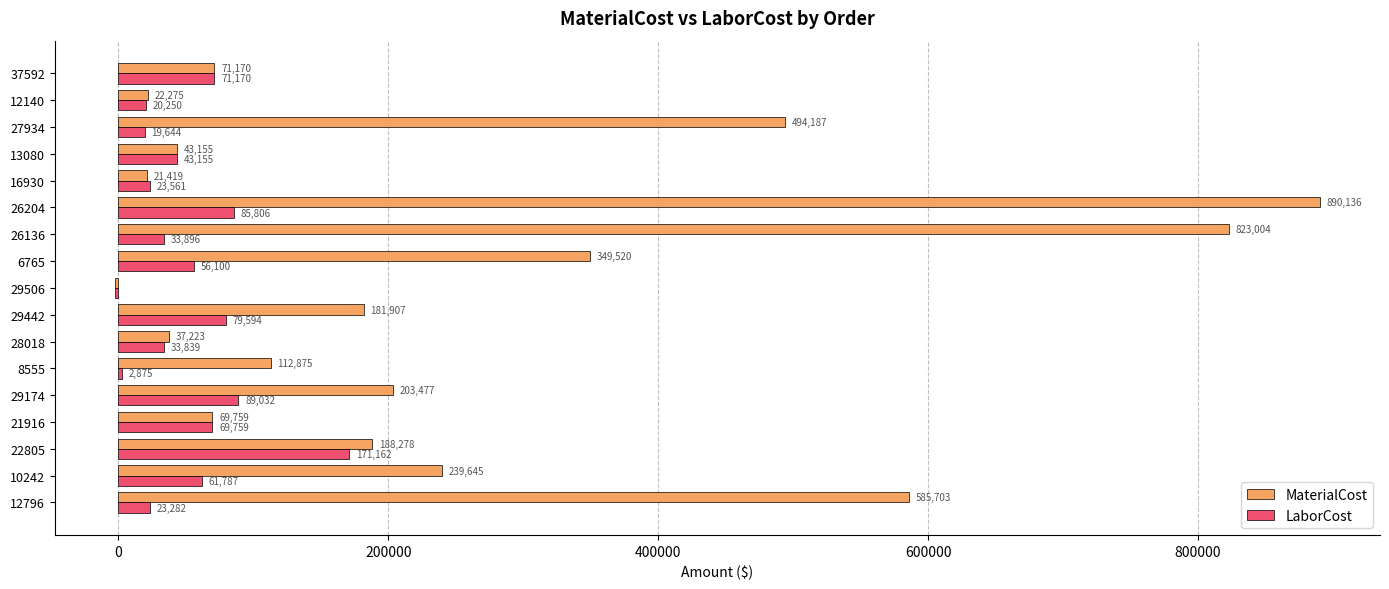

What value does the LaborCost series have at 27934?

19644.1